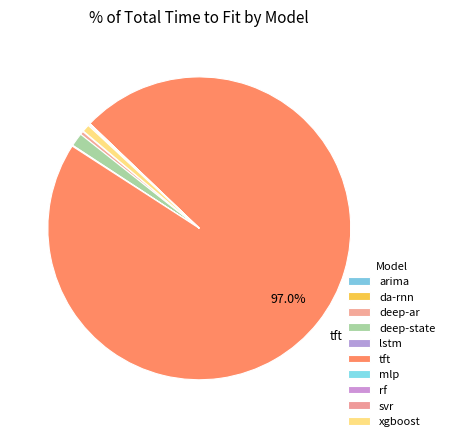

Rank the categories by value from lowest to highest.

mlp, da-rnn, arima, lstm, rf, svr, deep-ar, xgboost, deep-state, tft